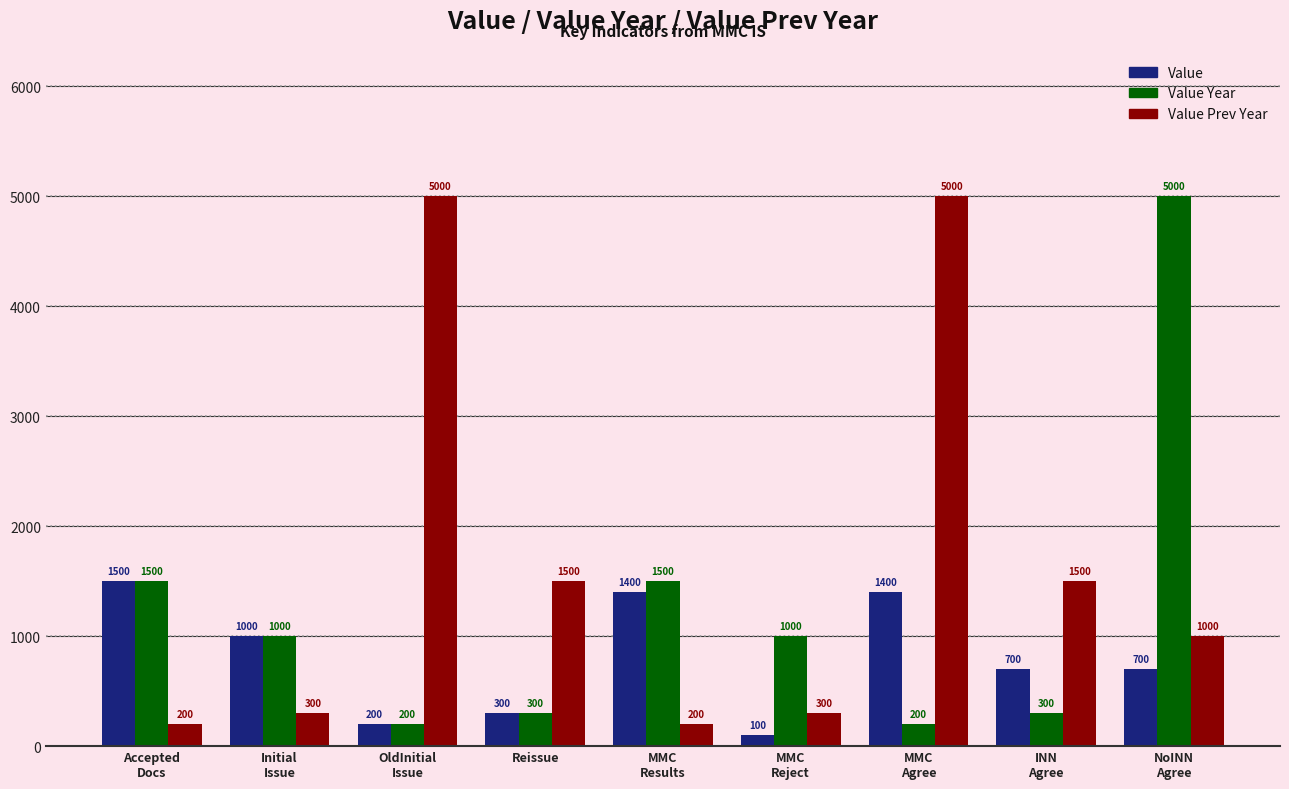

Which series has the largest total across all categories?

Value Prev Year